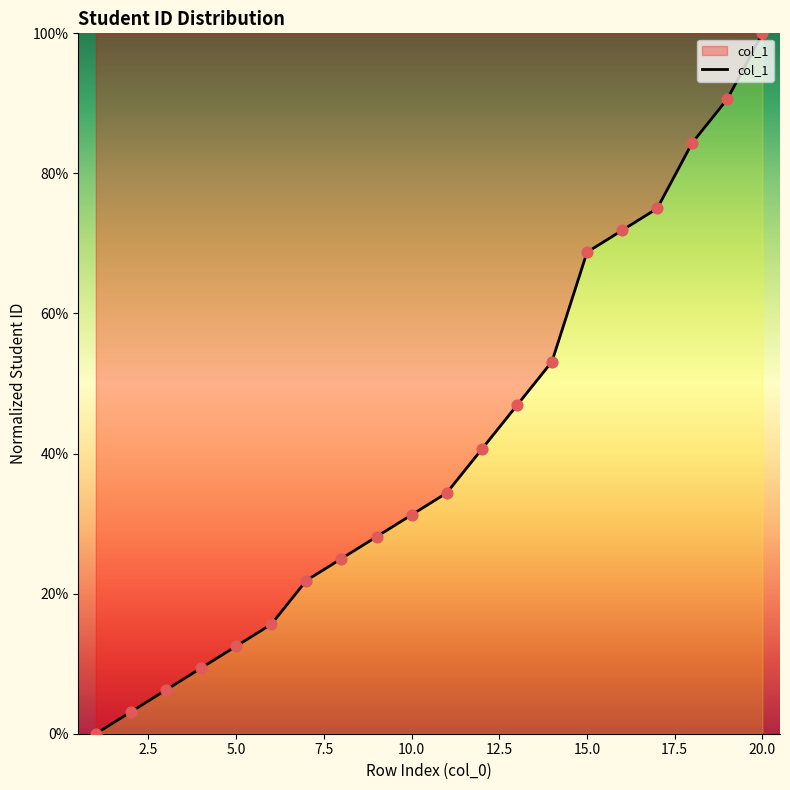

What is the difference between the maximum and minimum values?

100.0